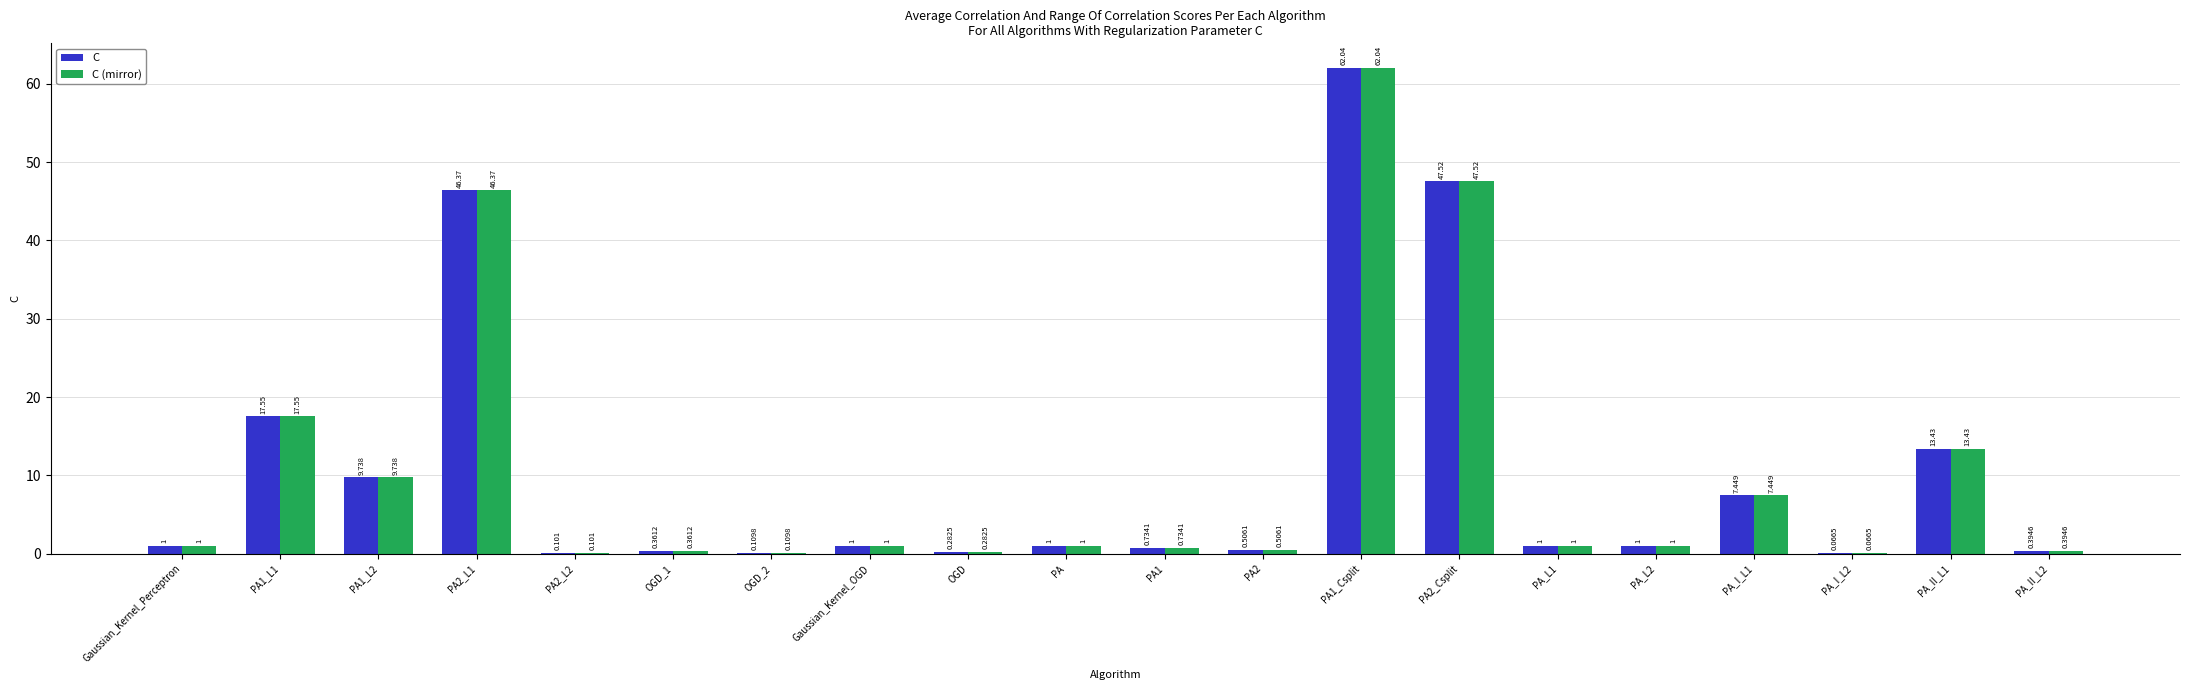

What is the total value across all series at PA?

2.0